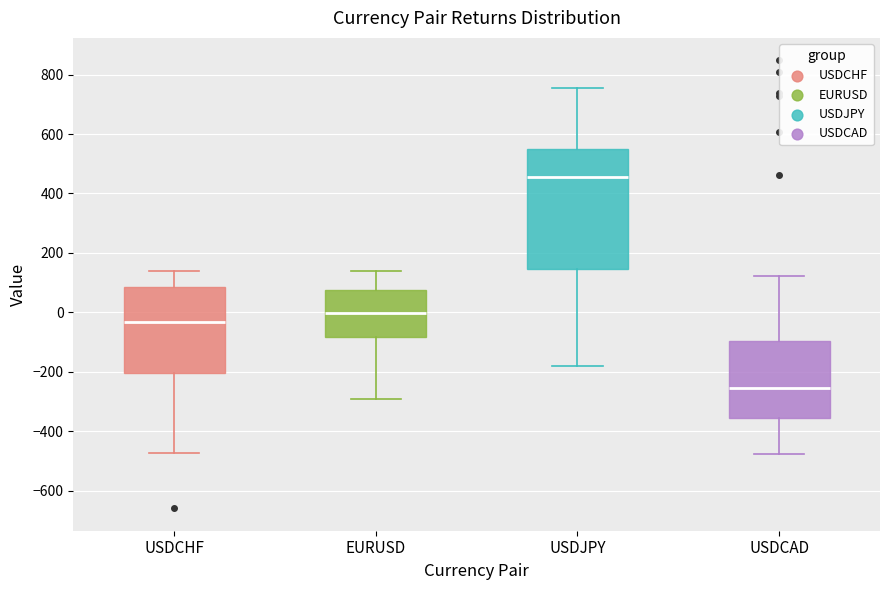

Comparing the boxes themselves (not the whiskers), which one is the tallest?

USDJPY